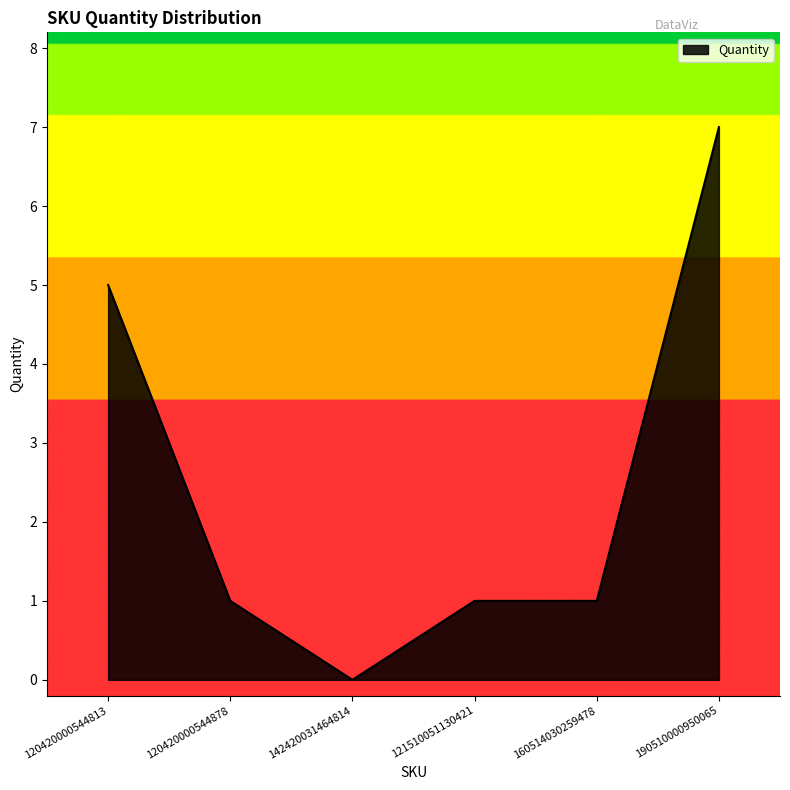

At which category does the chart reach its minimum across all series?

142420031464814